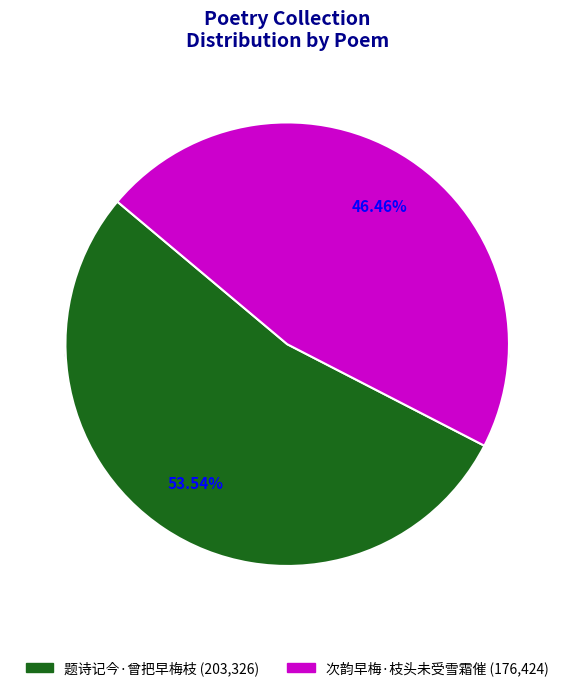

Which slice is the largest?

题诗记今·曾把早梅枝